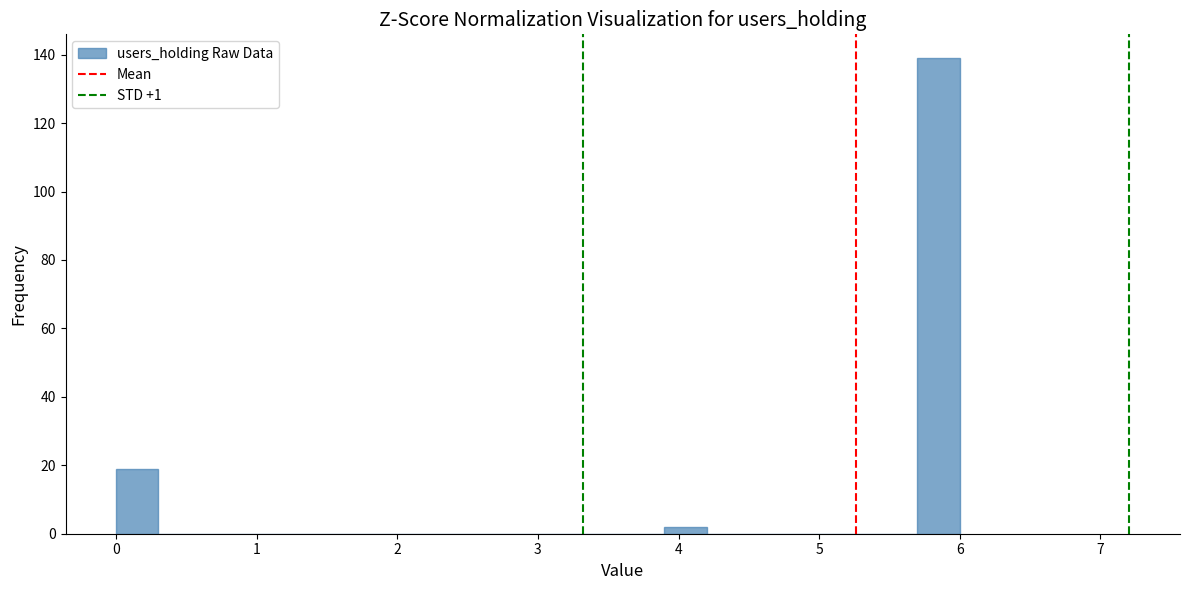

Around what value on the x-axis is the tallest bar? Give the approximate position of its centre, as read against the axis.

5.9